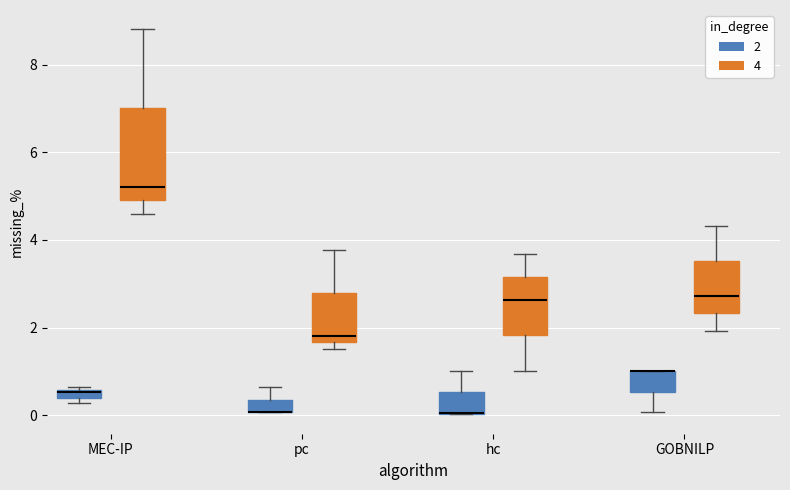

Which box is the tallest, from its lower edge to its upper edge?

MEC-IP (4)